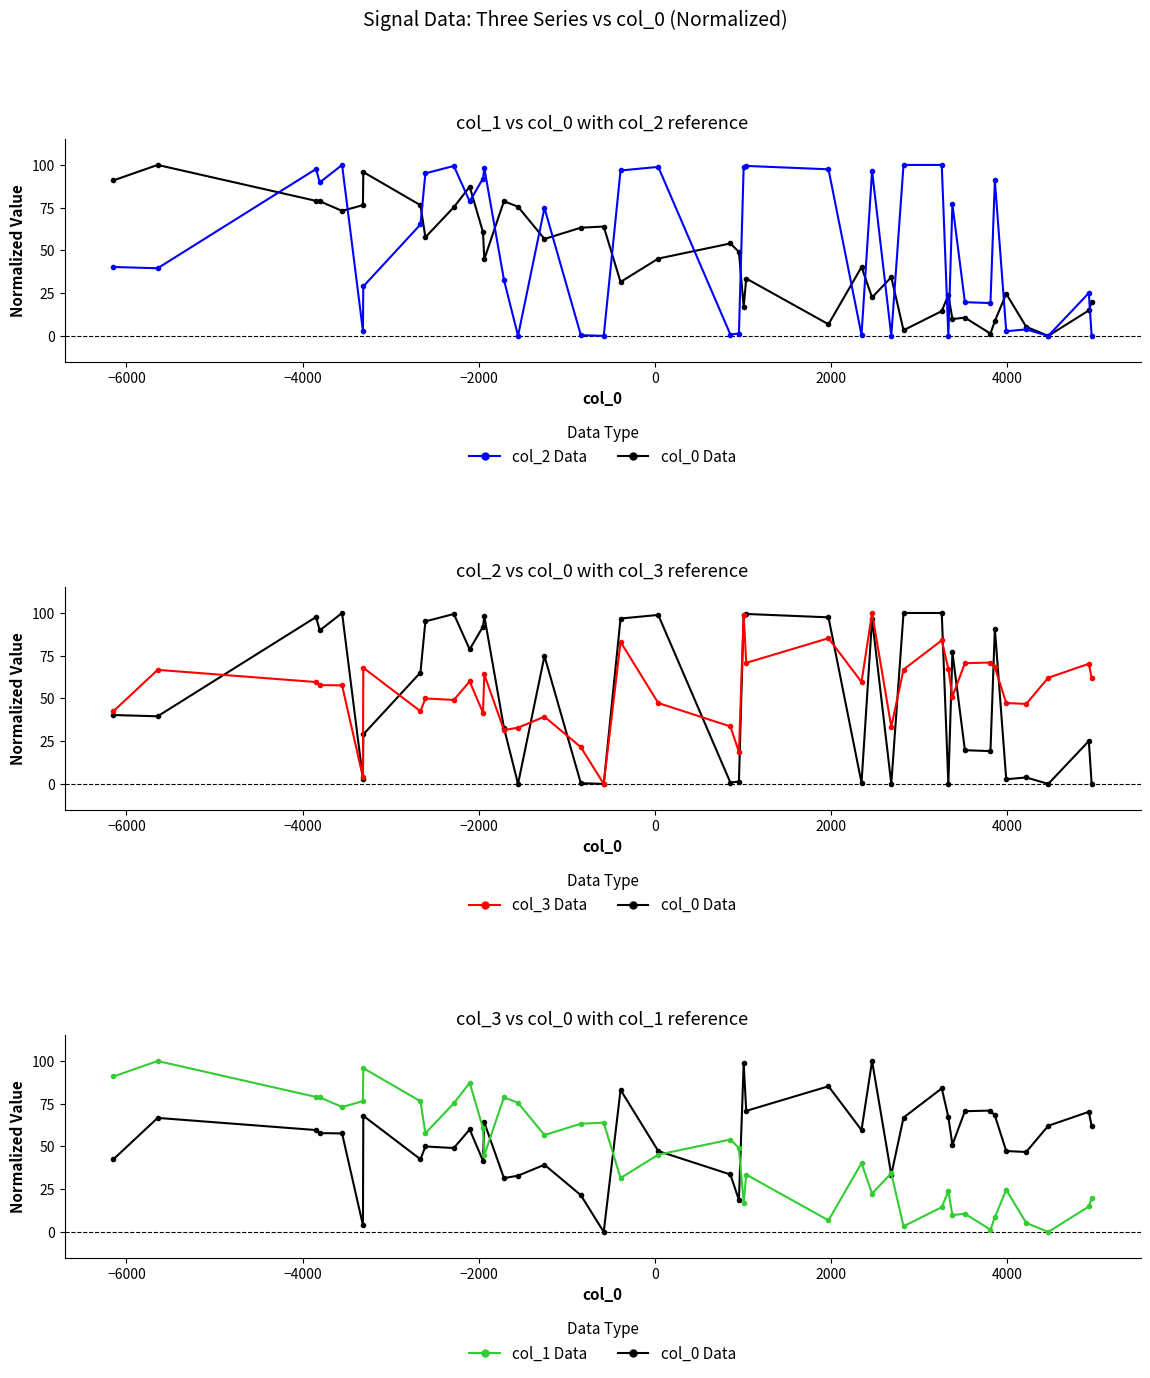

In col_1, how many points are lower than both neighbors (excluding endpoints)?

12